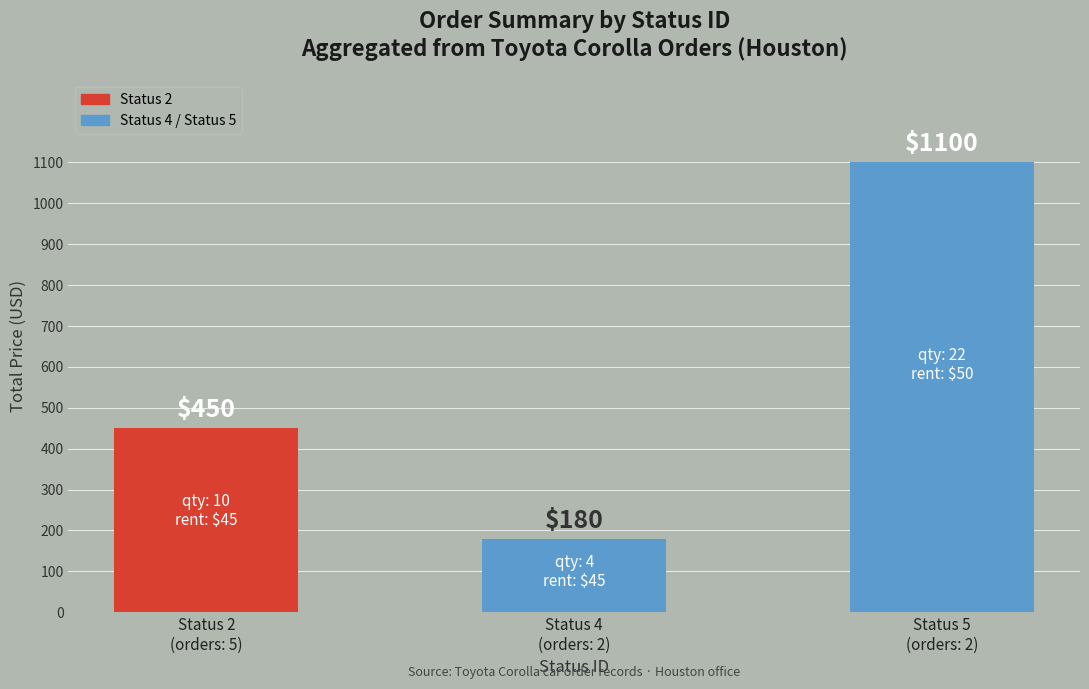

How many values are between 180 and 1100?

3